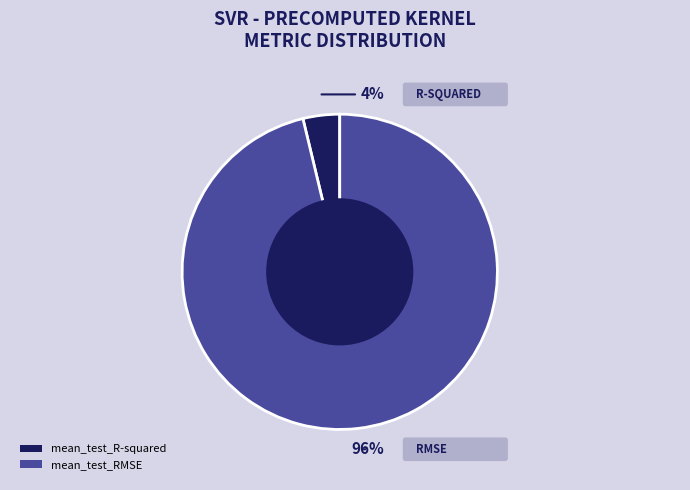

To the nearest percent, what is the combined percentage of mean_test_R-squared and mean_test_RMSE?

100%